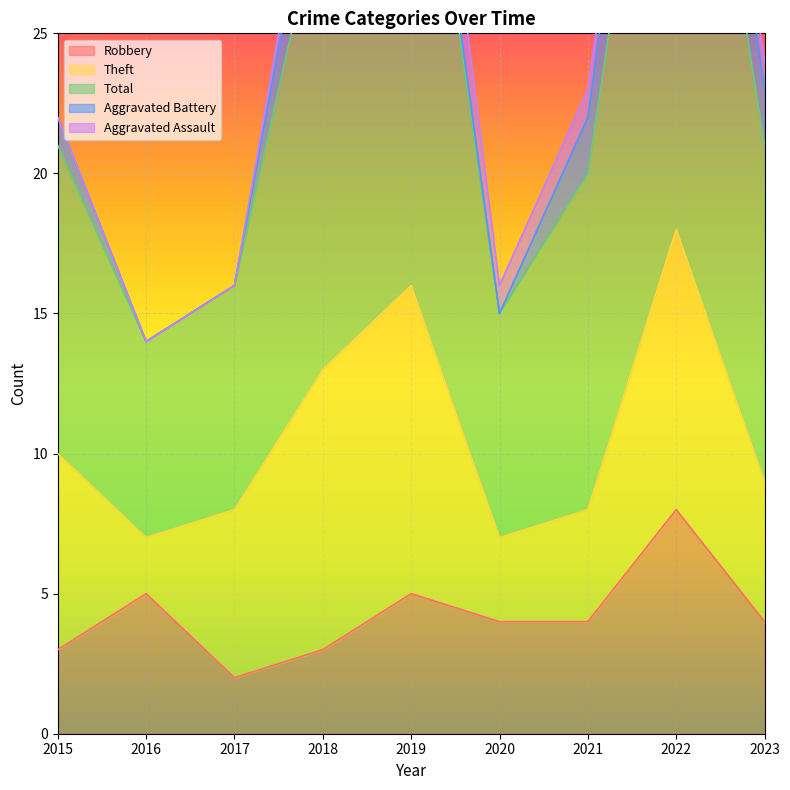

True or false: Robbery has a value of 3 at 2015.

True